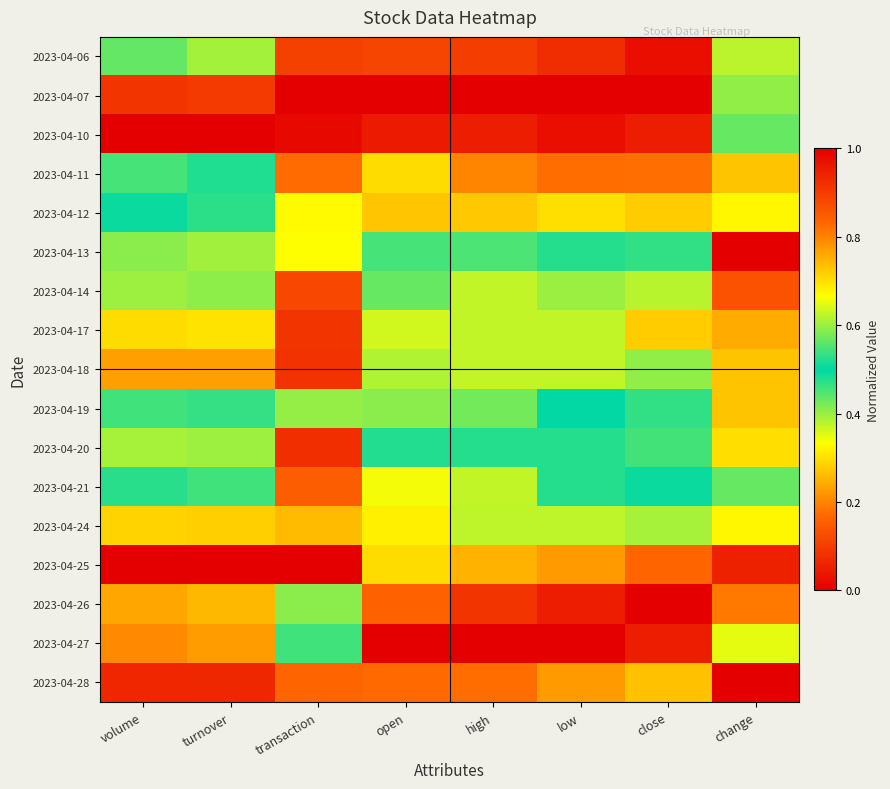

At how many categories does at least one series exceed 0?

8